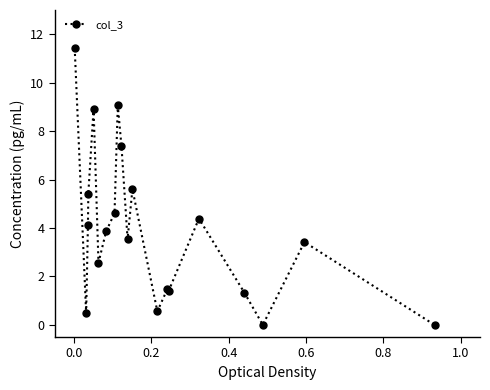

What is the value of the 17th point from the left?

1.3